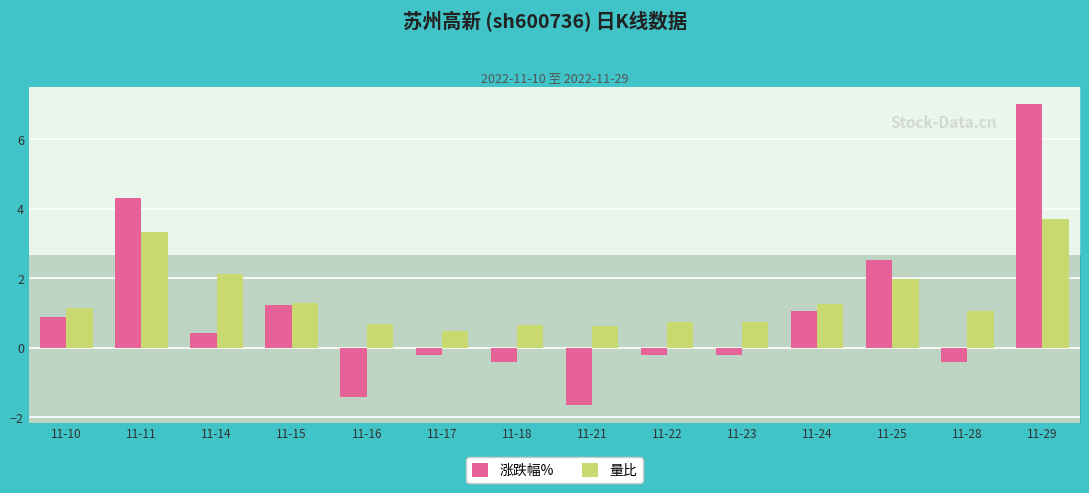

Reading left to right, transcribe all the data shown in this chart.

涨跌幅%: 11-10=0.9	11-11=4.3	11-14=0.4	11-15=1.2	11-16=-1.4	11-17=-0.2	11-18=-0.4	11-21=-1.7	11-22=-0.2	11-23=-0.2	11-24=1.1	11-25=2.5	11-28=-0.4	11-29=7.0
量比: 11-10=1.1	11-11=3.3	11-14=2.1	11-15=1.3	11-16=0.7	11-17=0.5	11-18=0.7	11-21=0.6	11-22=0.7	11-23=0.8	11-24=1.2	11-25=2.0	11-28=1.1	11-29=3.7